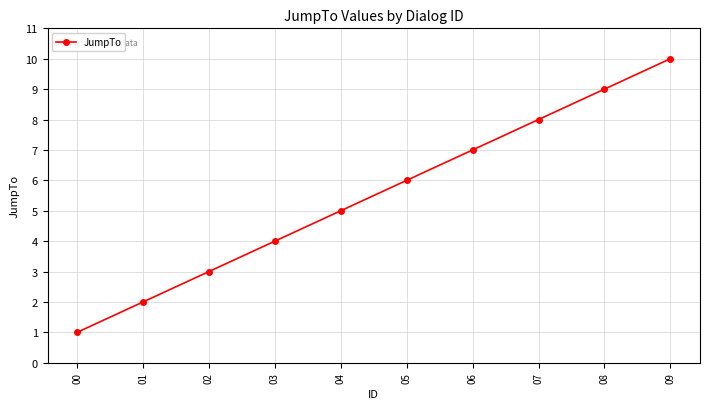

List the labels in order of value, smallest first.

00, 01, 02, 03, 04, 05, 06, 07, 08, 09